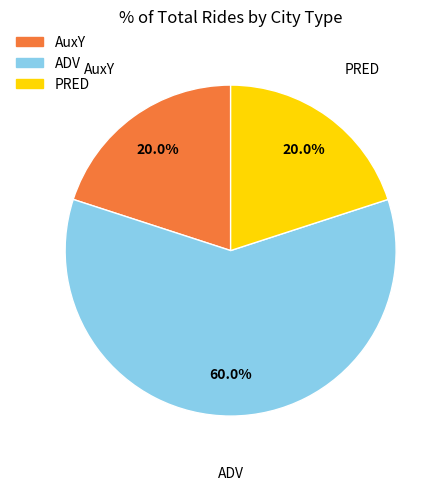

How many segments does this pie chart have?

3